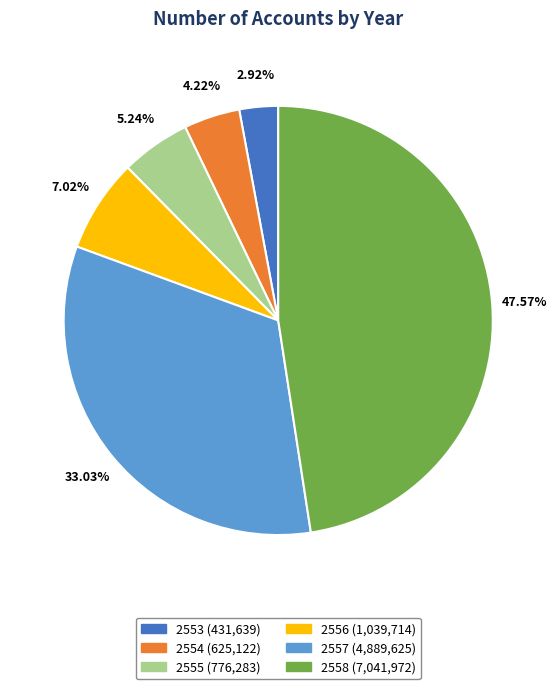

How many slices are in this pie chart?

6